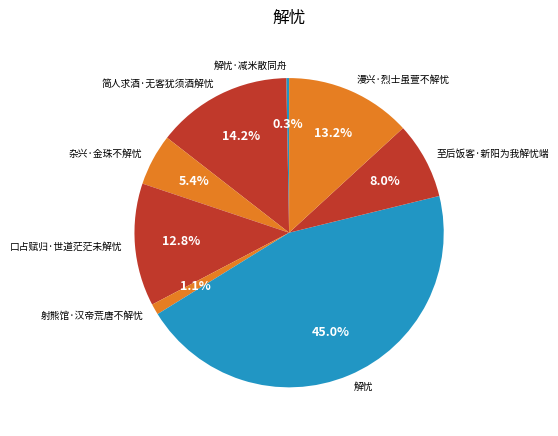

Count the number of slices in the pie.

8